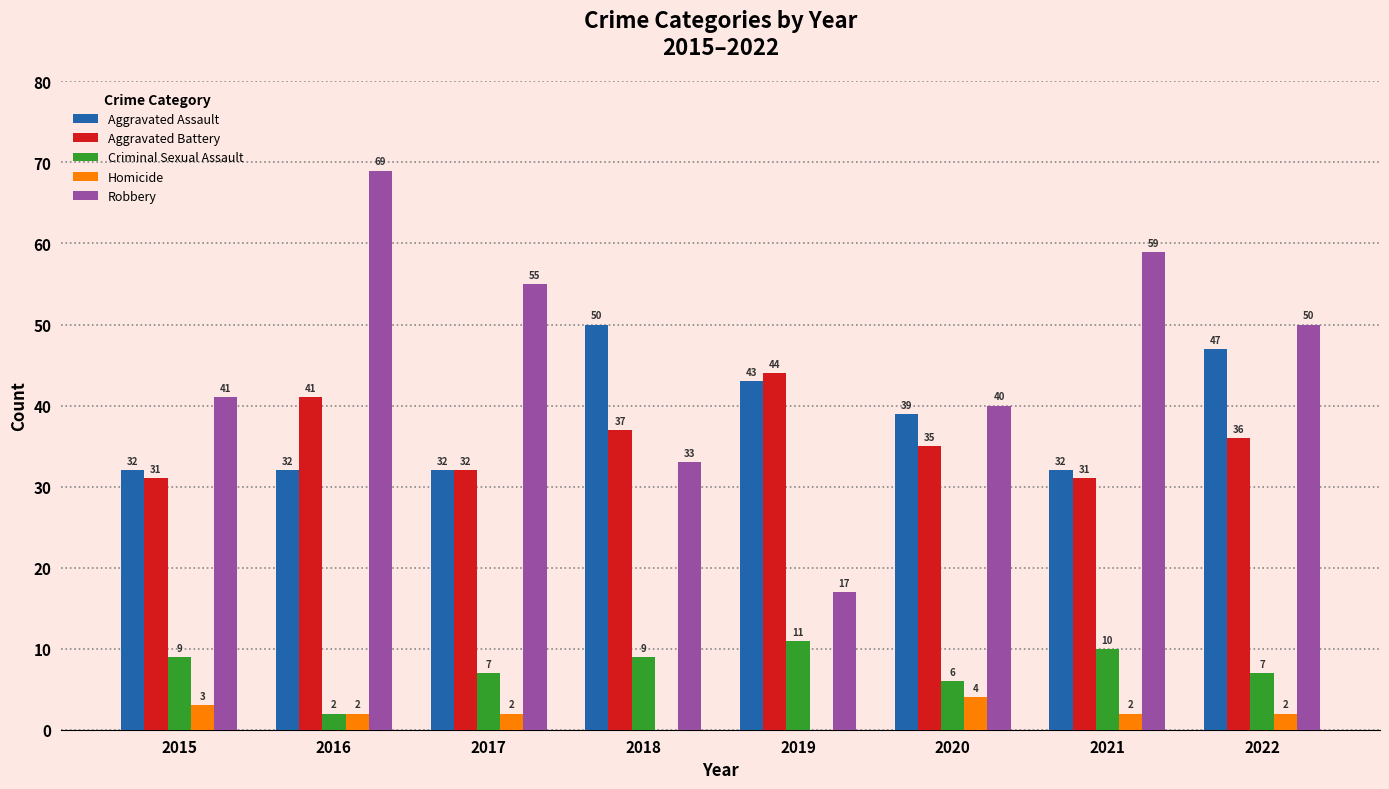

What is the highest value of the Criminal Sexual Assault series?

11